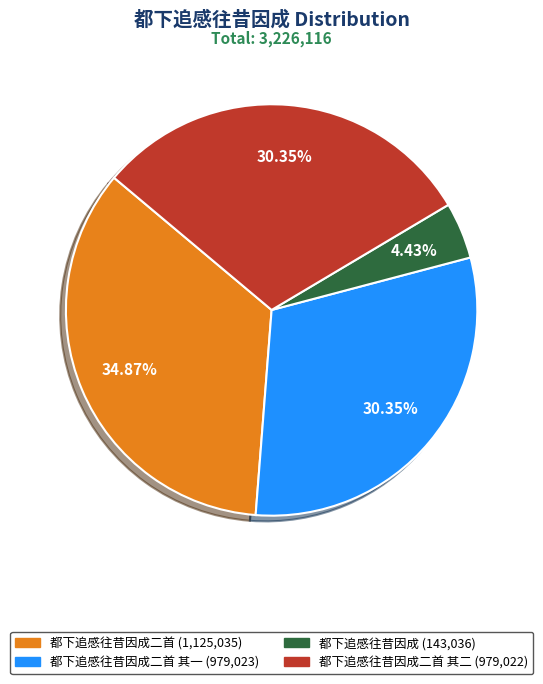

Is there a majority slice in this chart?

No